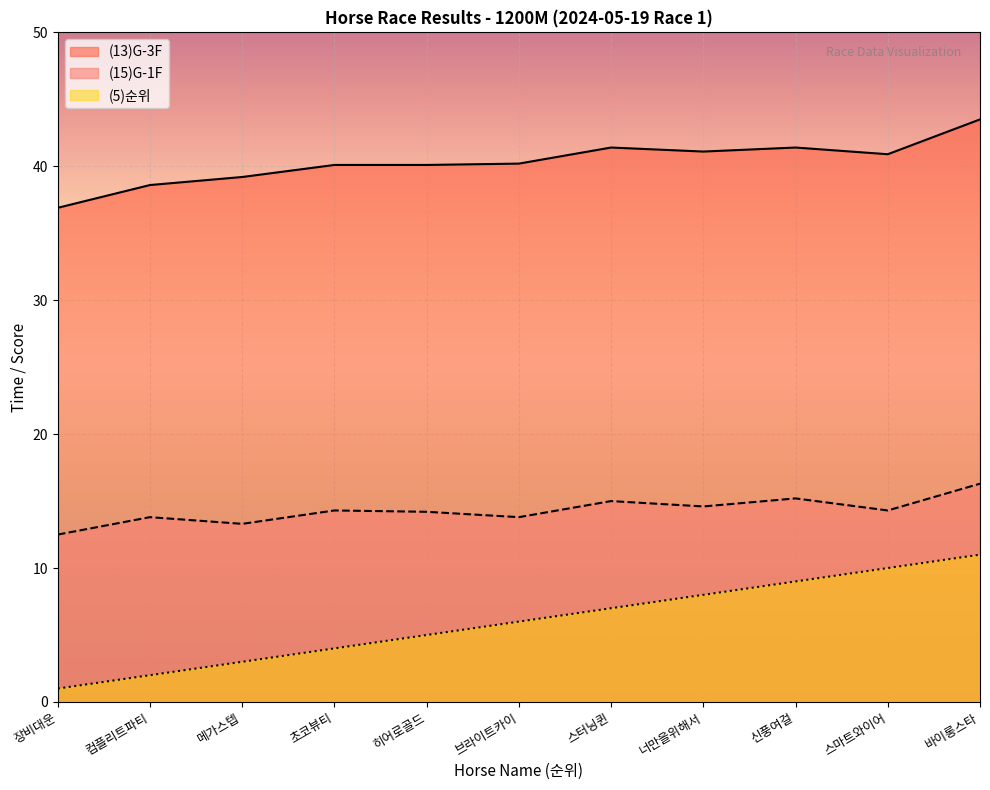

Rank the series by their average value, from highest to lowest.

(13)G-3F, (15)G-1F, (5)순위